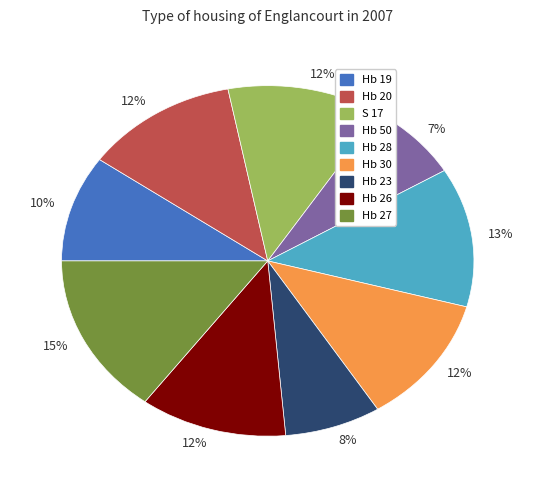

To the nearest percent, what is the average slice percentage?

11%